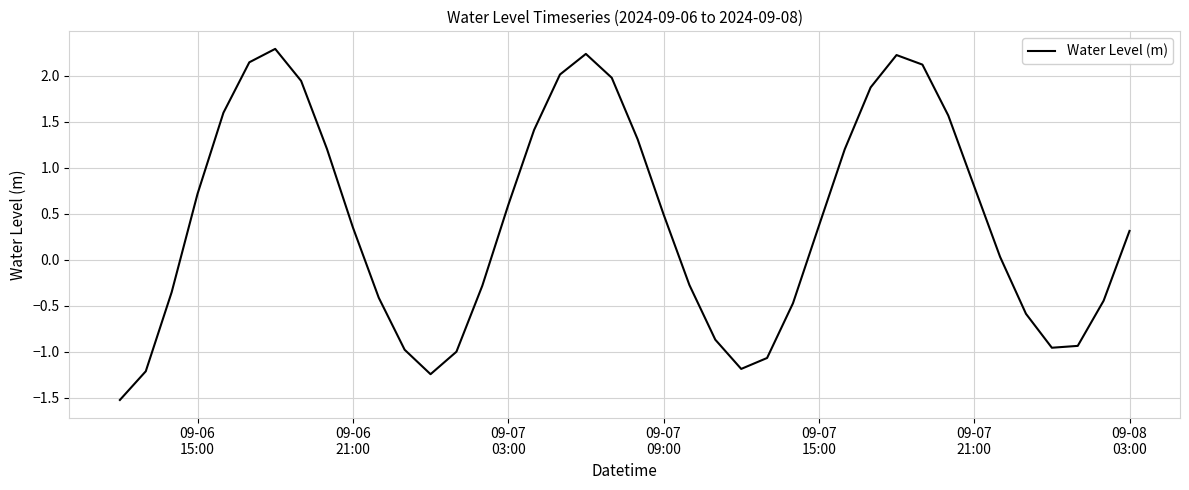

What is the difference between the maximum and minimum values?

3.8